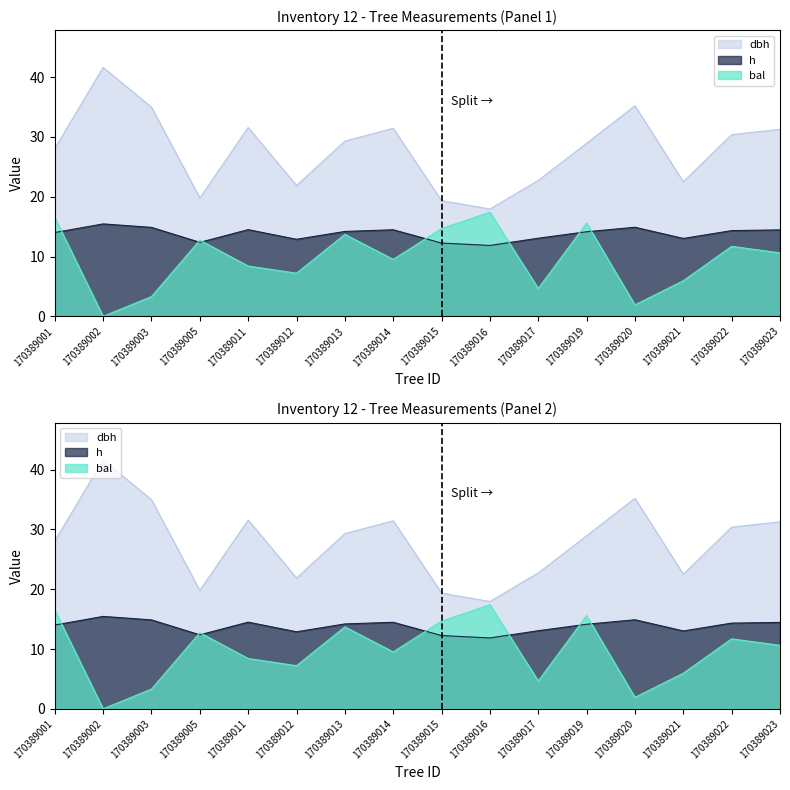

What is the lowest value of the h series?

11.8